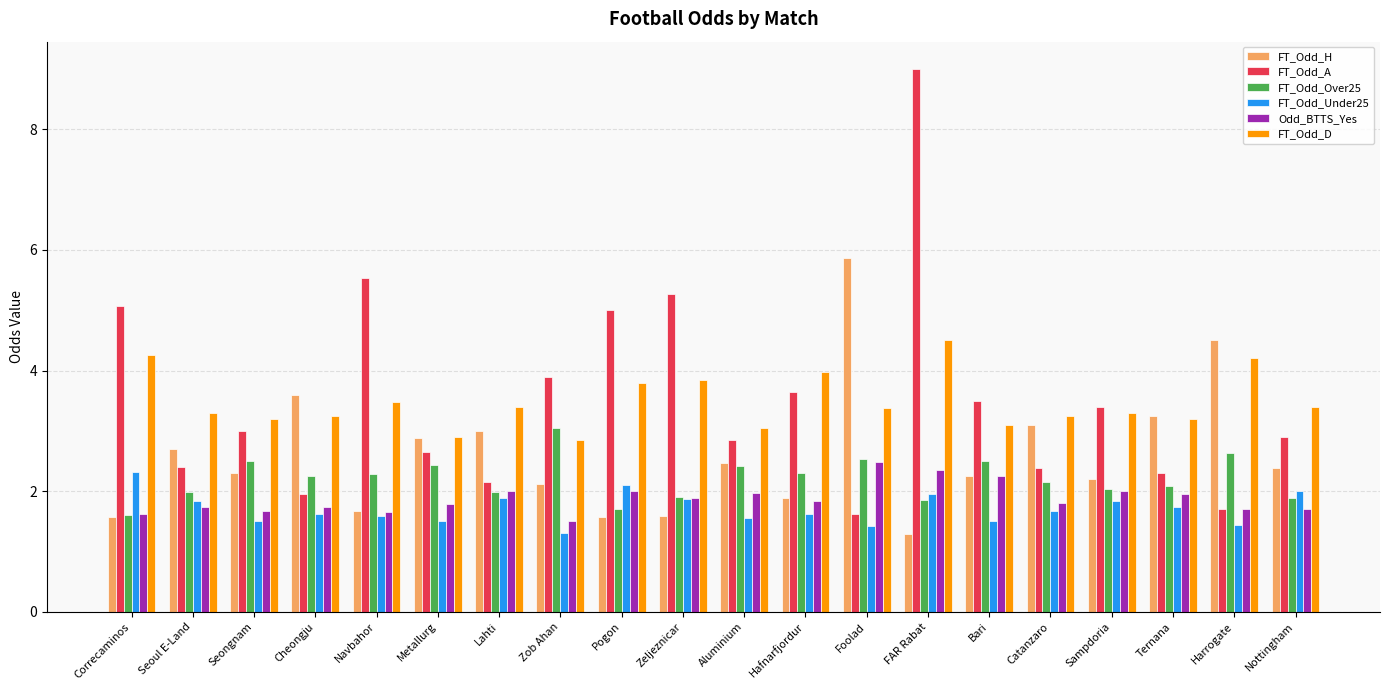

The value of FT_Odd_H at Catanzaro is 5.2. True or false?

False